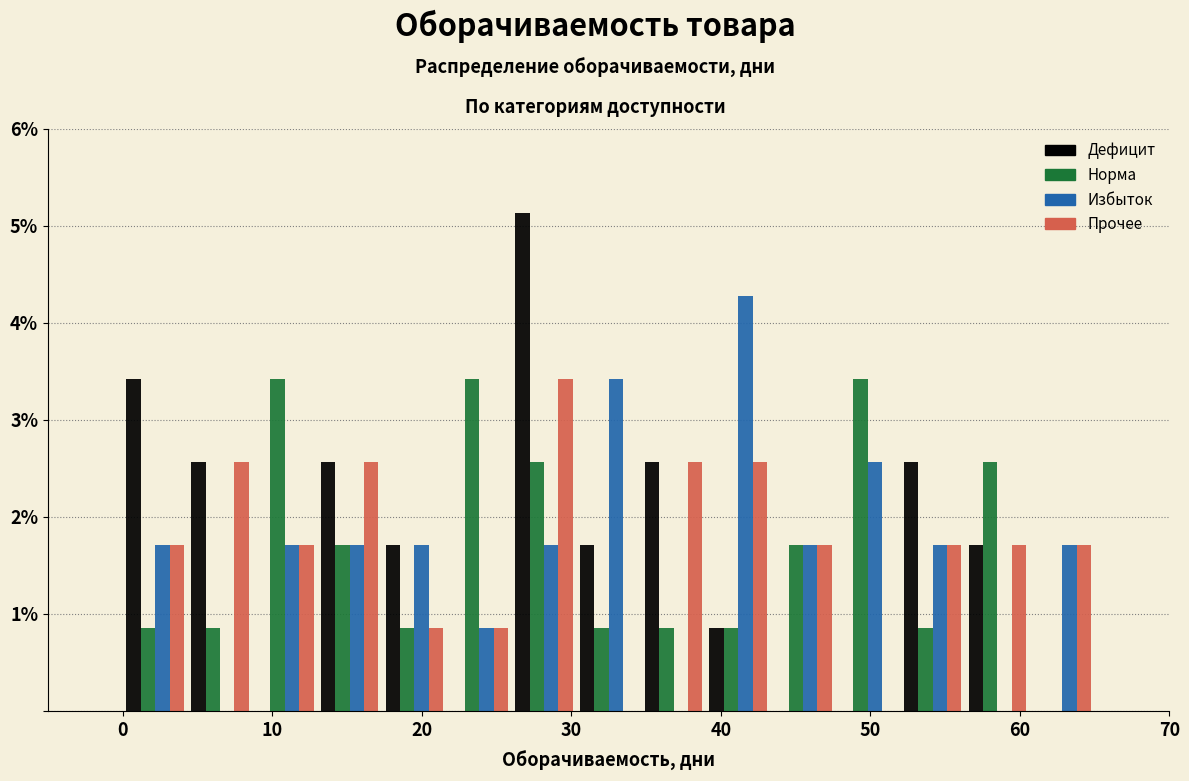

In the Прочее series, which range on the x-axis has the tallest bar?

26 to 30